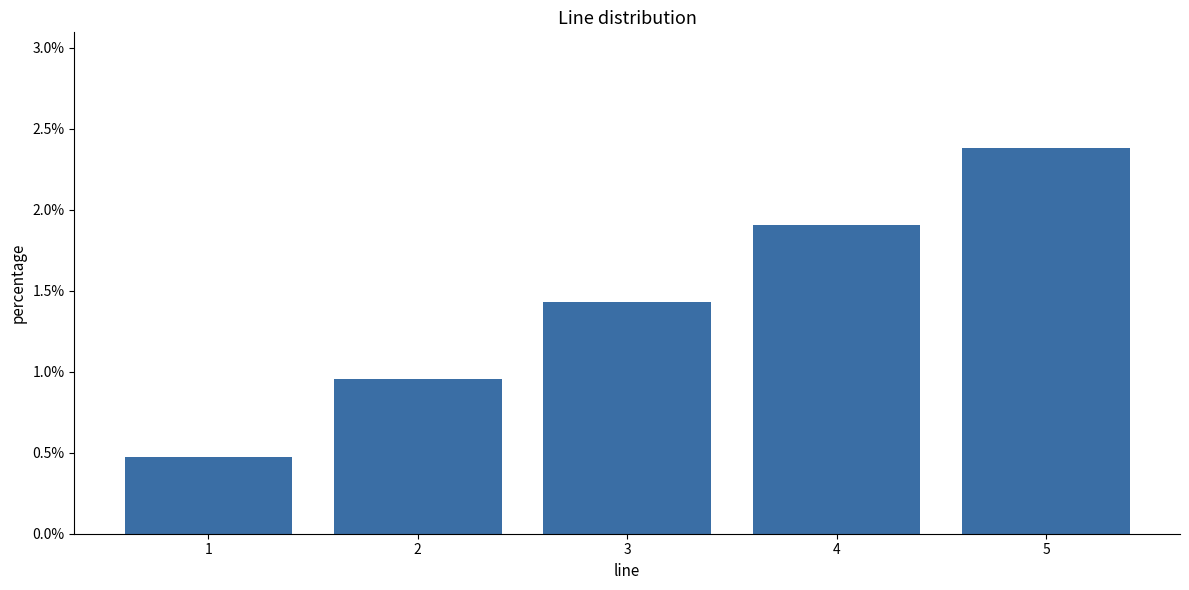

Does the chart contain any negative values?

No